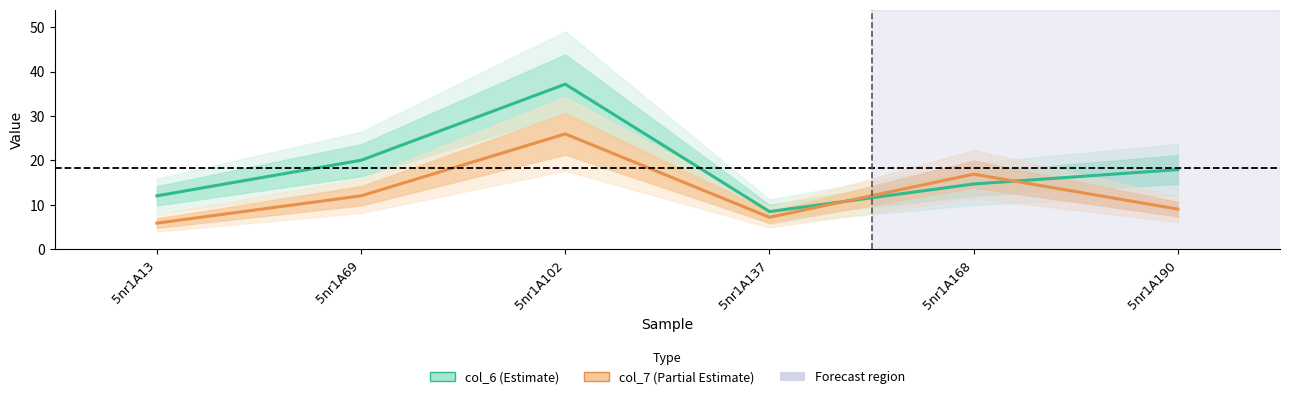

Count the number of data series in this chart.

2